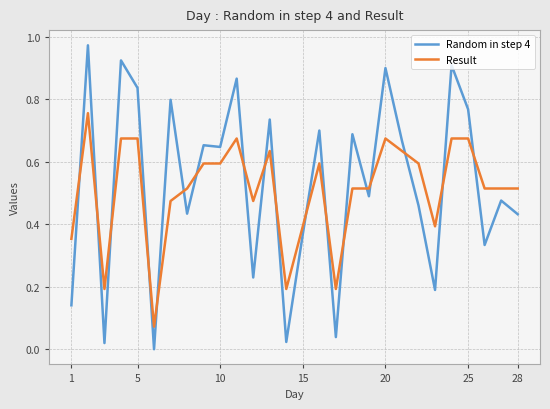

Count the Result values in the range 0 to 1.

28